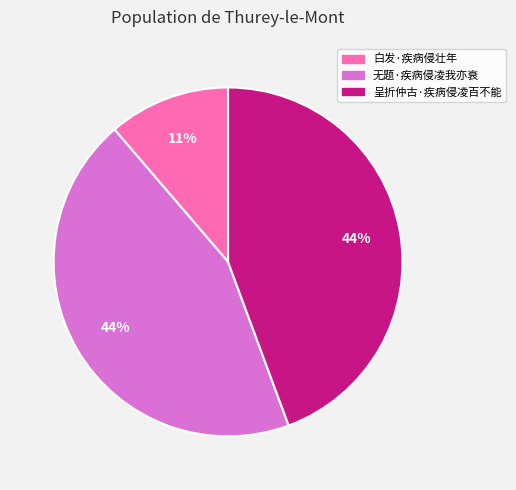

Which category has the smallest portion of the pie?

白发·疾病侵壮年